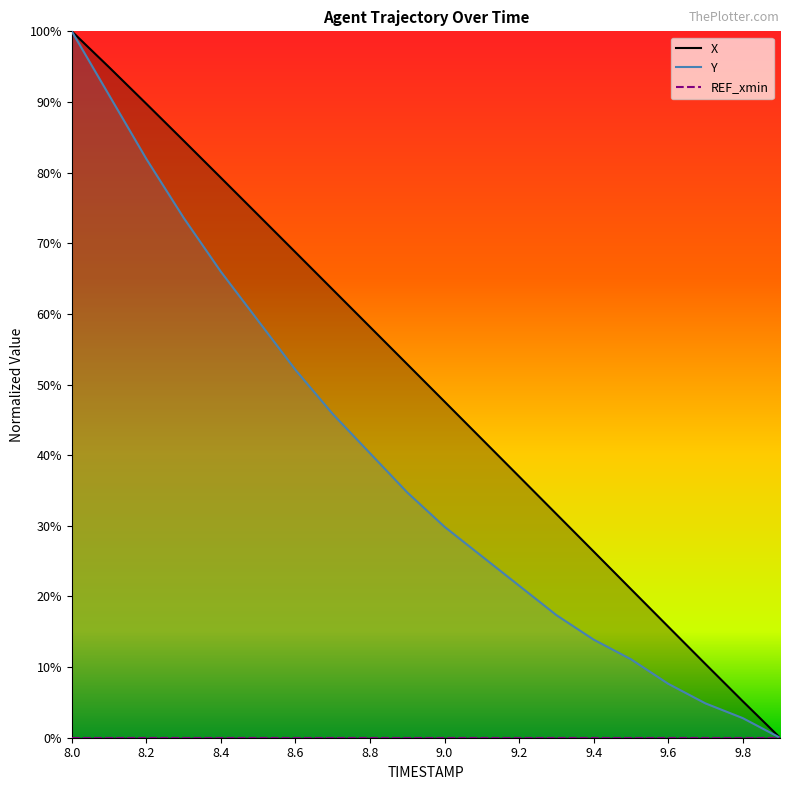

Is the value of Y at 9.1 greater than the value of X at 9.7?

Yes